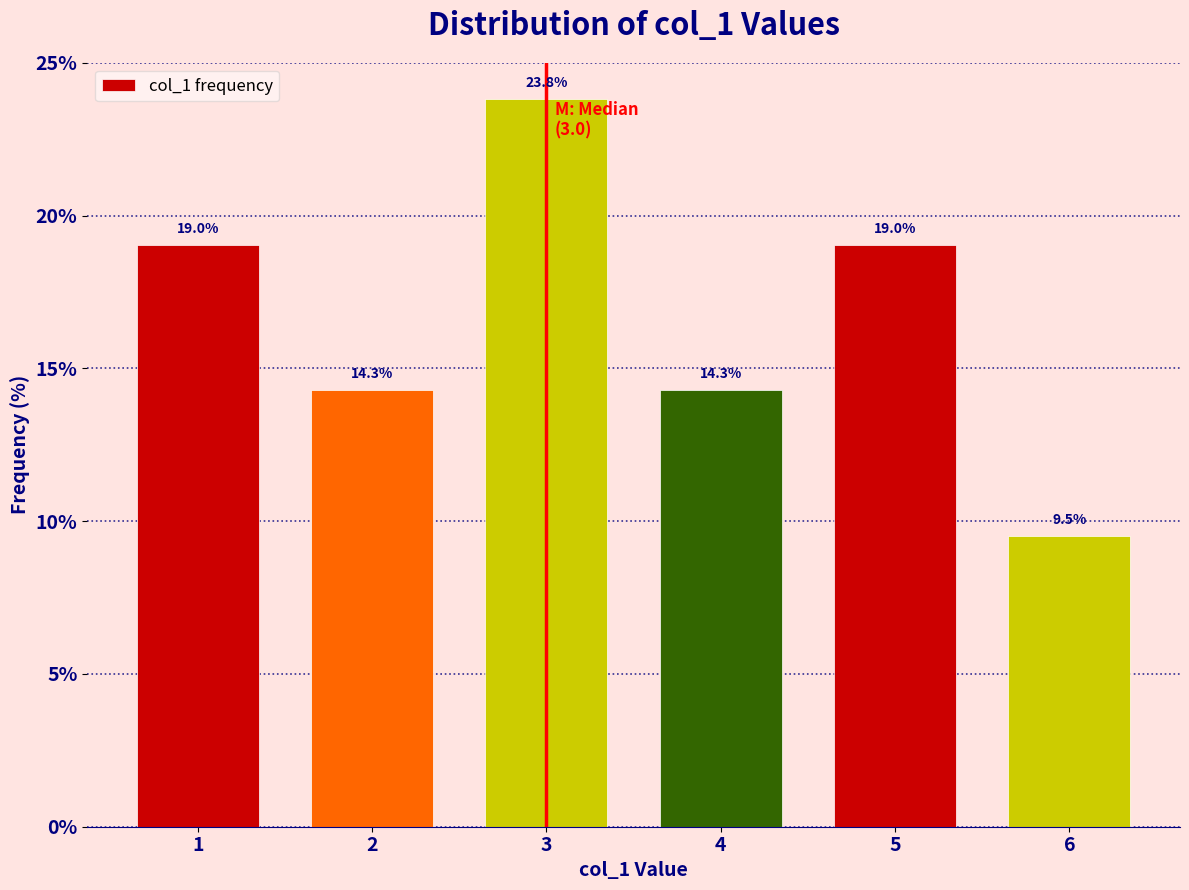

Over which range of the x-axis is the bar tallest?

2.5 to 3.5